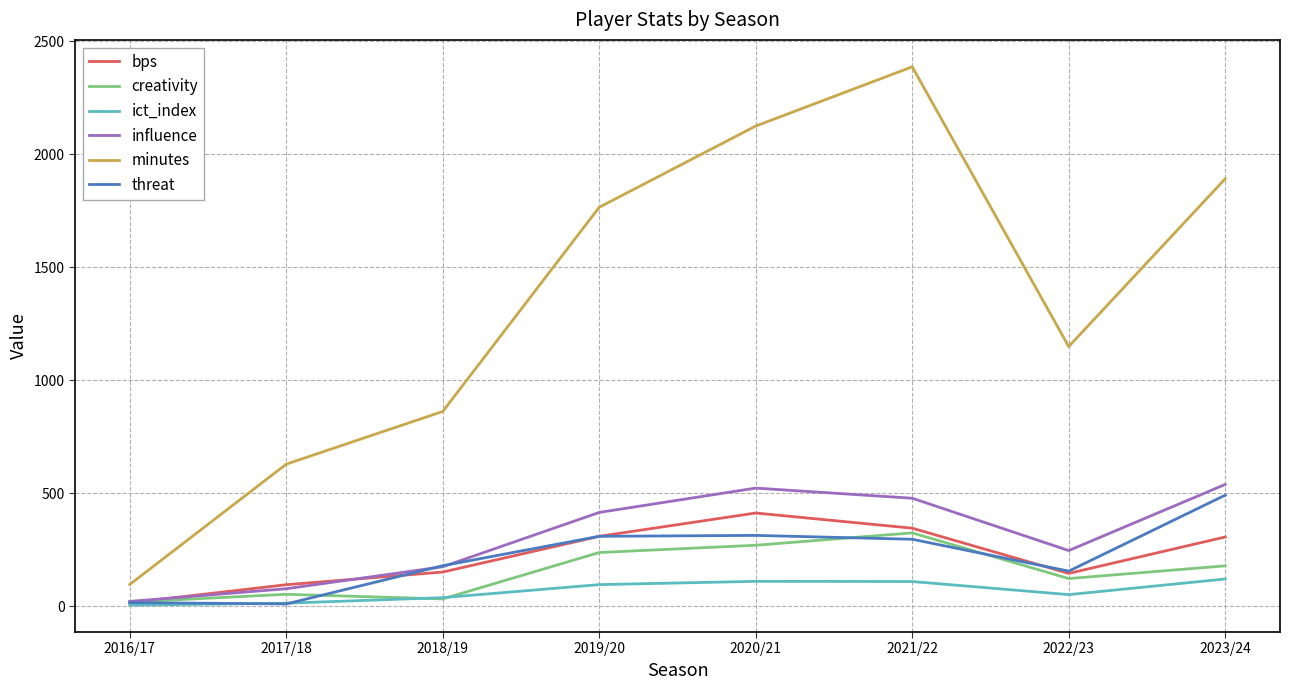

Does the chart have visible grid lines?

Yes